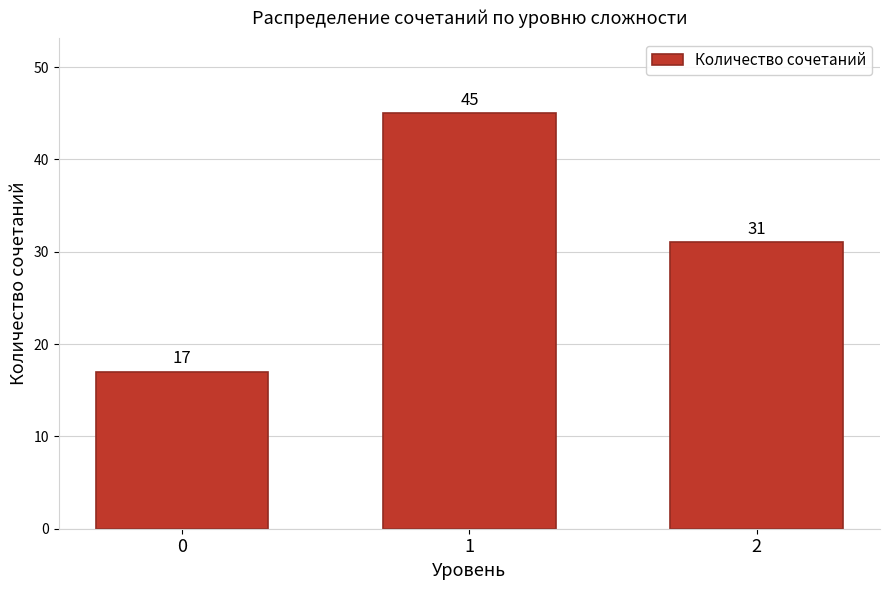

Reading right to left, what are all the values shown in this chart?

2=31	1=45	0=17